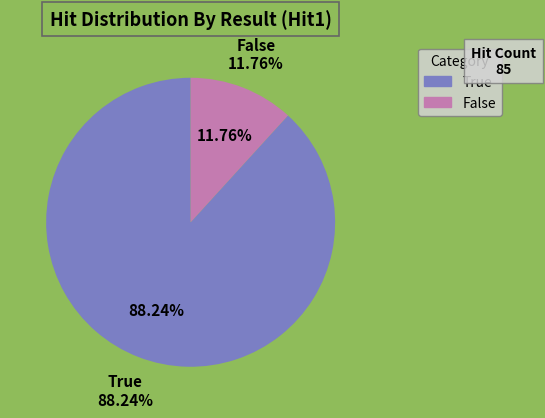

Combined, what portion of the pie is True and False?

100.0%